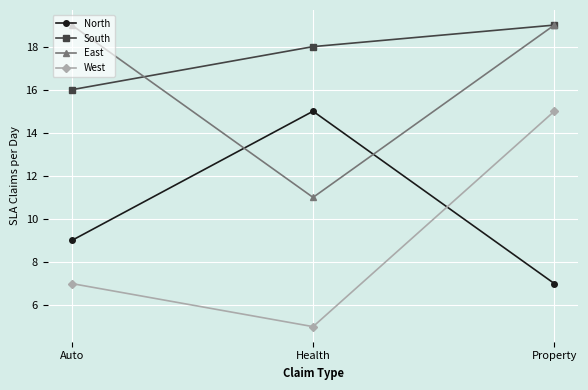

What is the greatest value displayed?

19